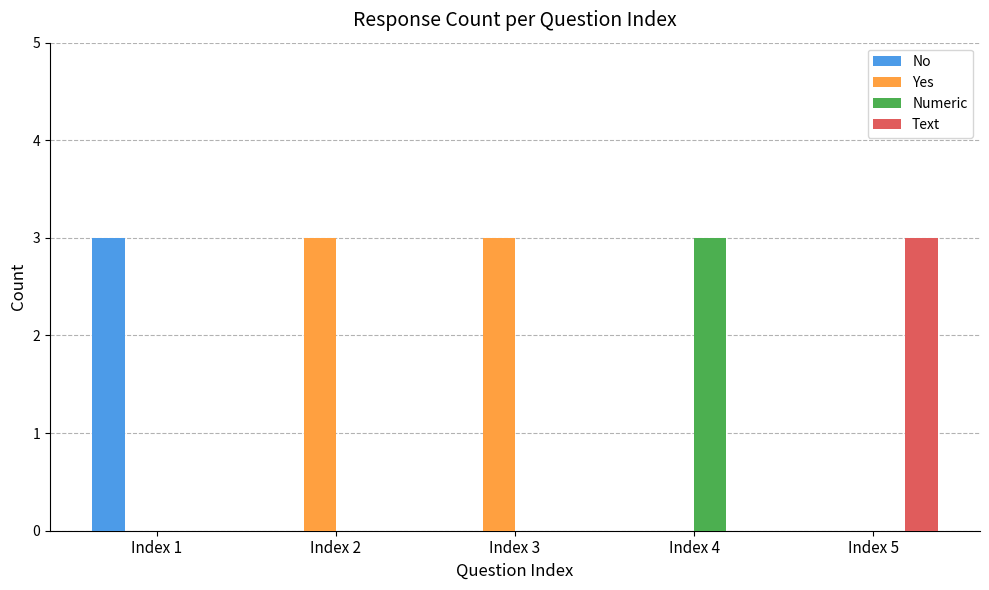

What is the total value across all series at Index 2?

3